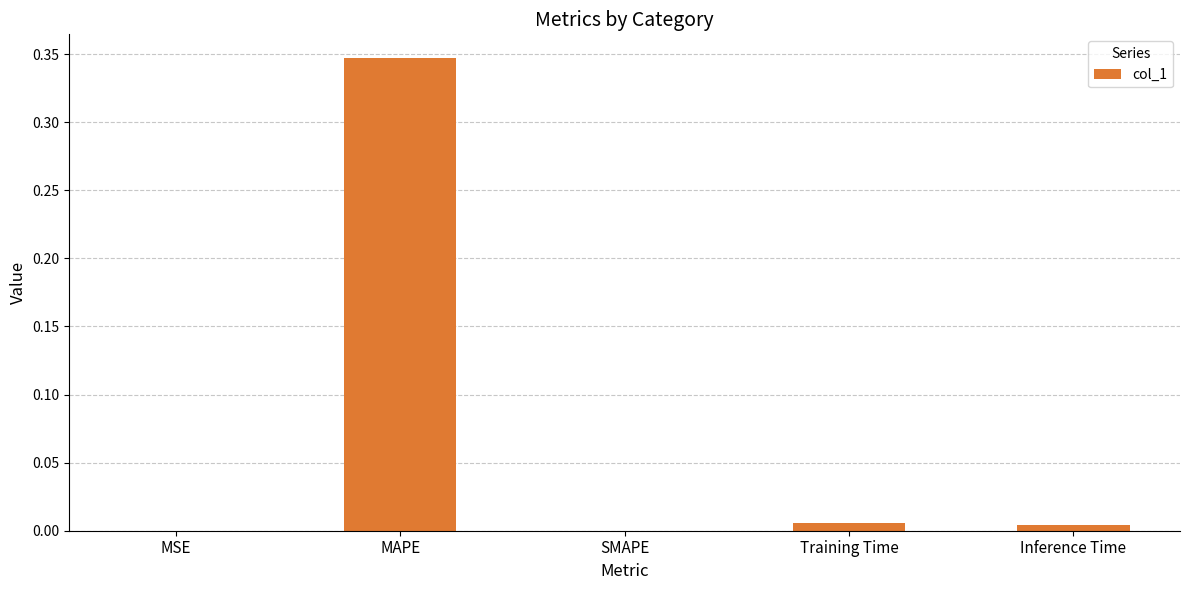

The chart shows a value of 0.6 at MAPE. True or false?

False